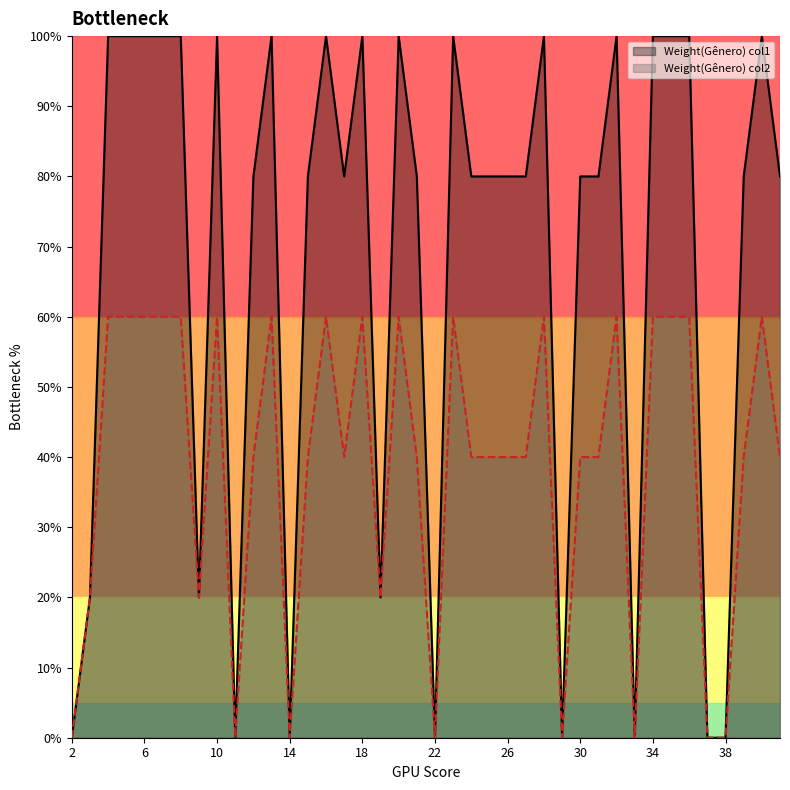

Which series has the largest total across all categories?

Weight(Gênero) col1